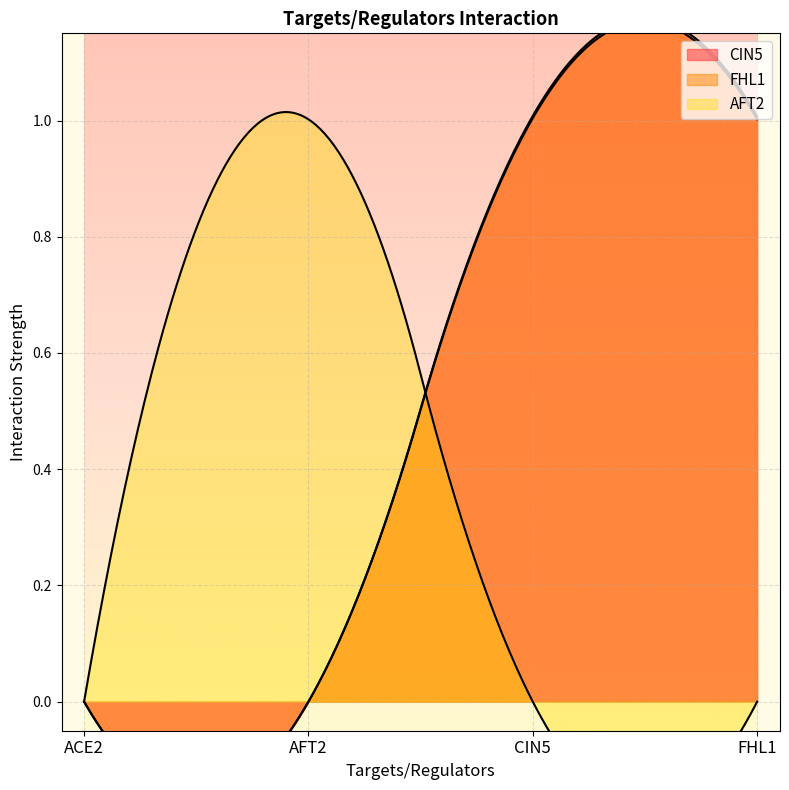

True or false: CIN5 has a value of 1.0 at CIN5.

True